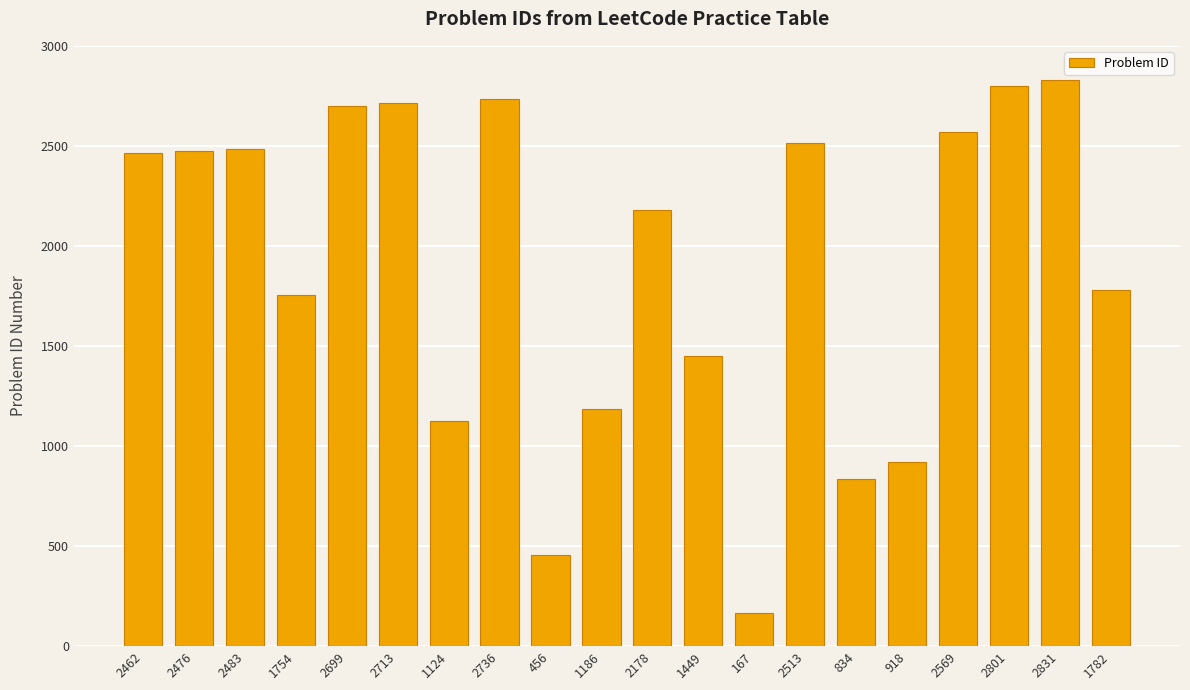

What is the average value?

1907